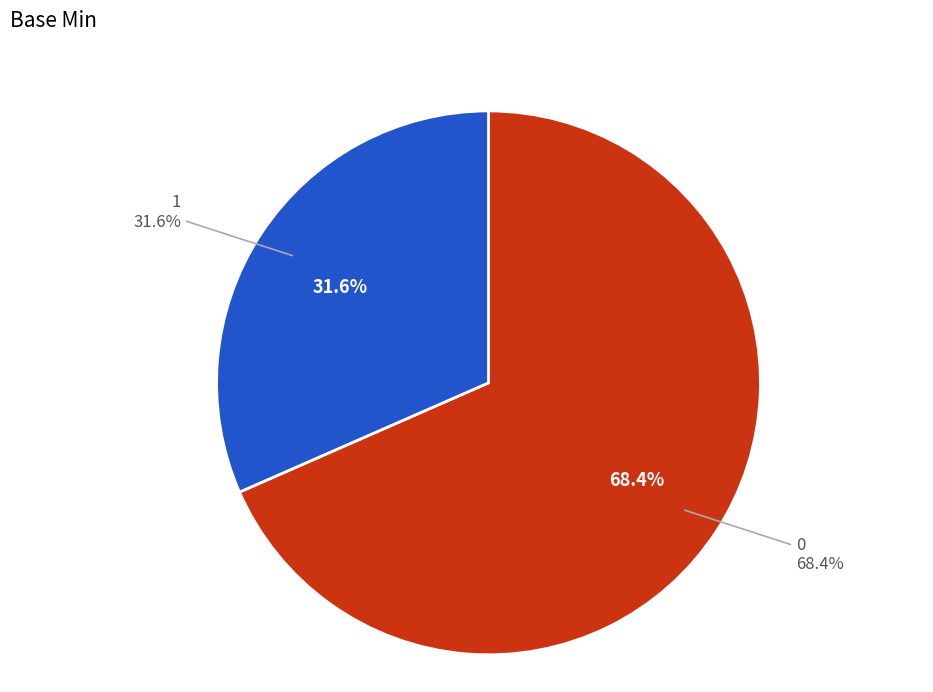

True or false: 3 accounts for 0% of the total.

True